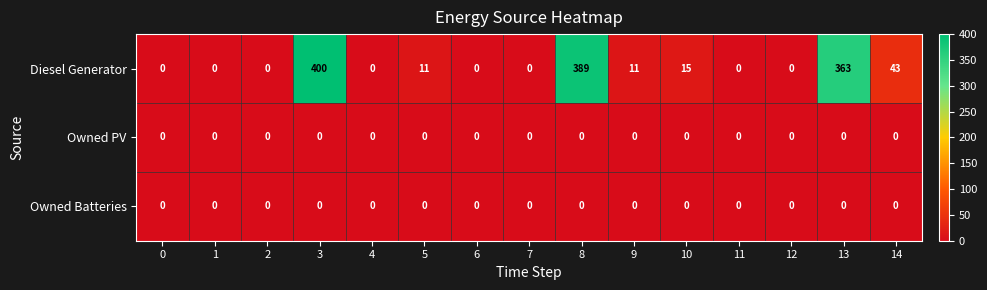

What is the total value across all series at 5?

11